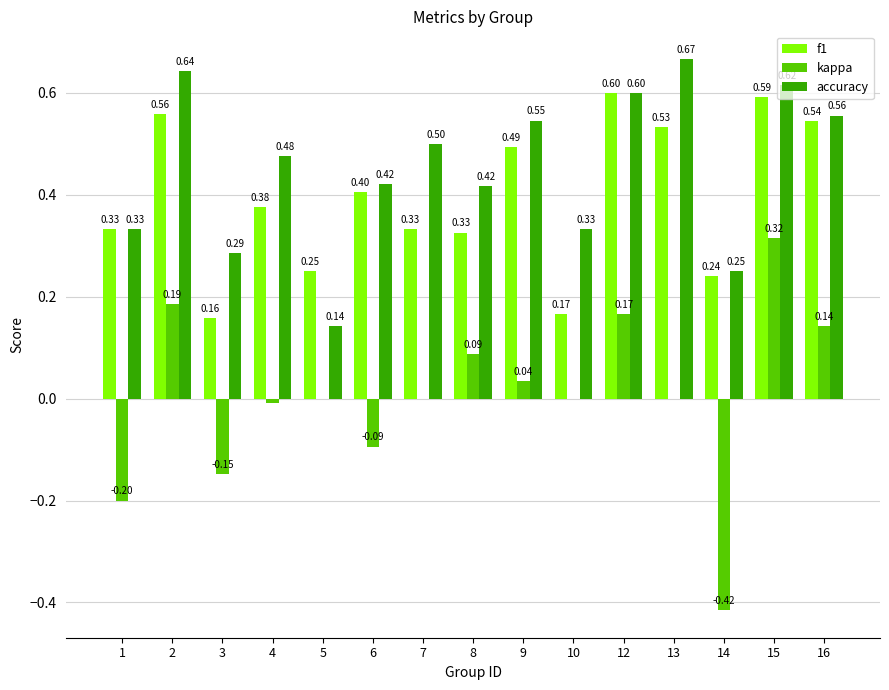

Between 1 and 10, which series saw the biggest shift?

kappa